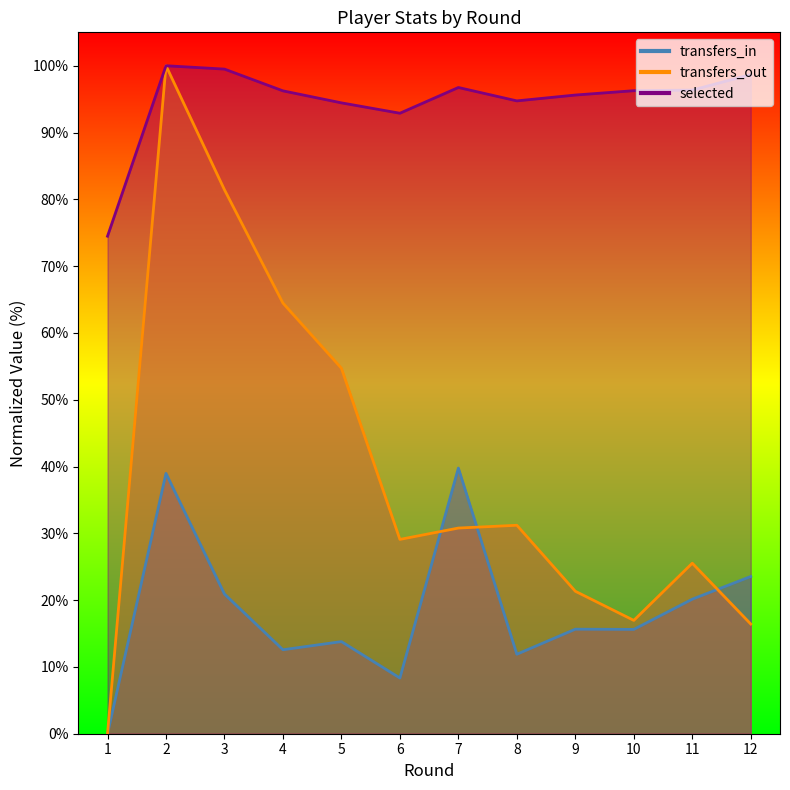

What is the value of the transfers_in point at the 4th from the left?

12.6